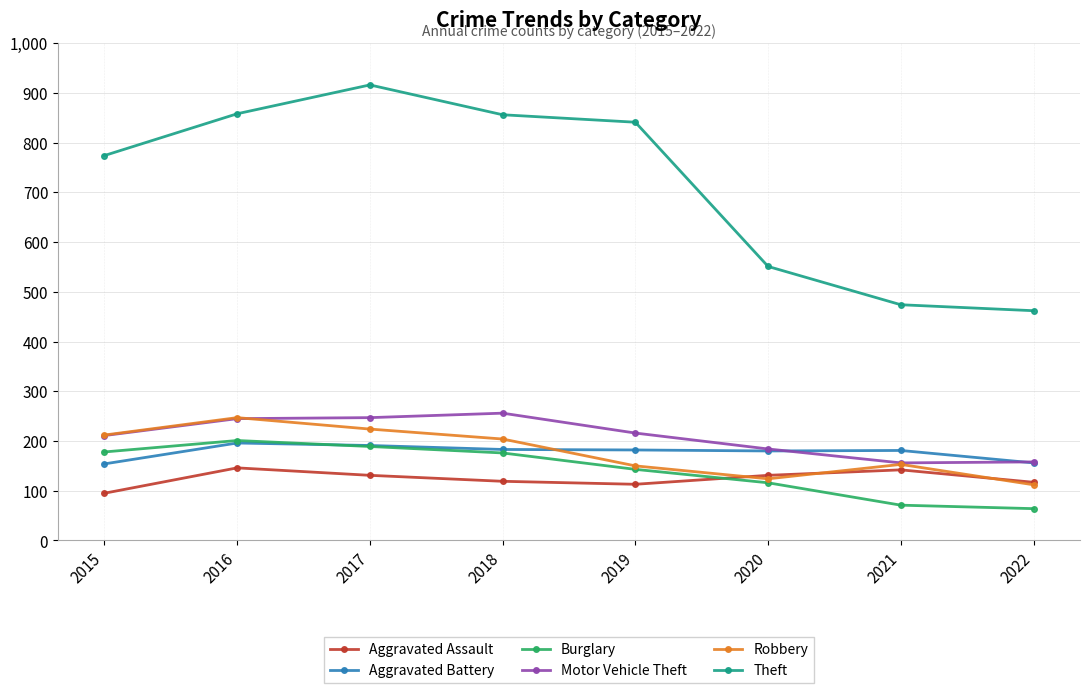

Count the number of categories in the chart.

8